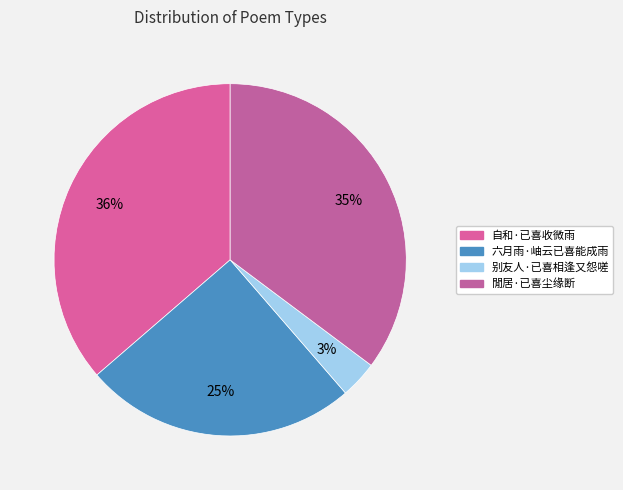

What percentage do 别友人·已喜相逢又怨嗟 and 閒居·已喜尘缘断 together represent?

38.6%